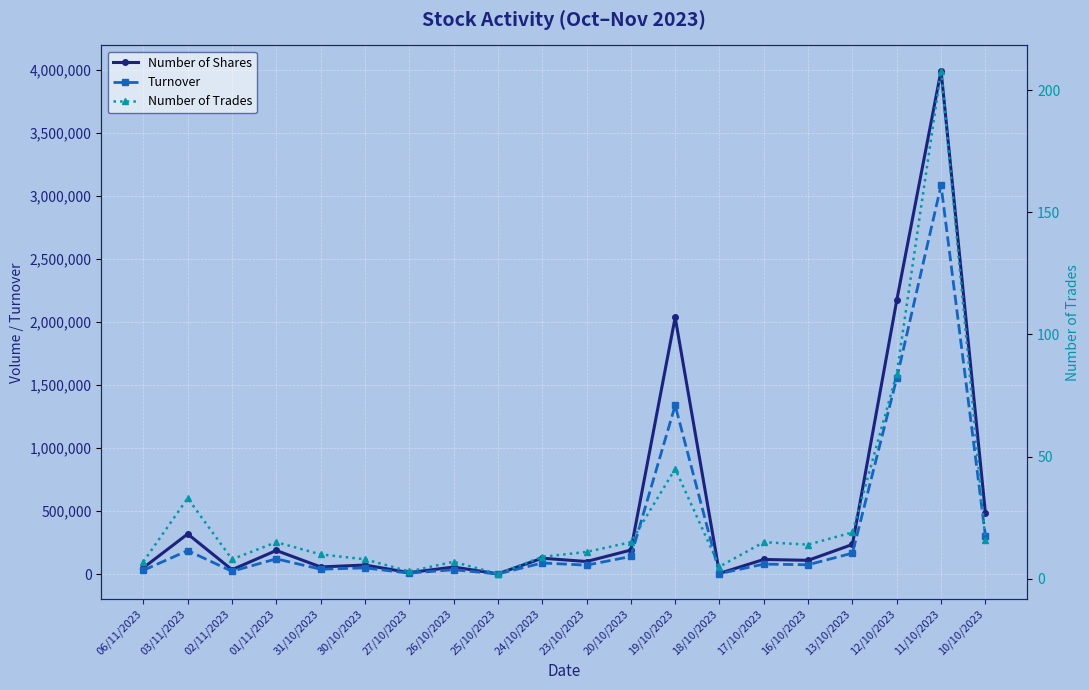

At which category does Number of Trades reach its first local valley?

02/11/2023